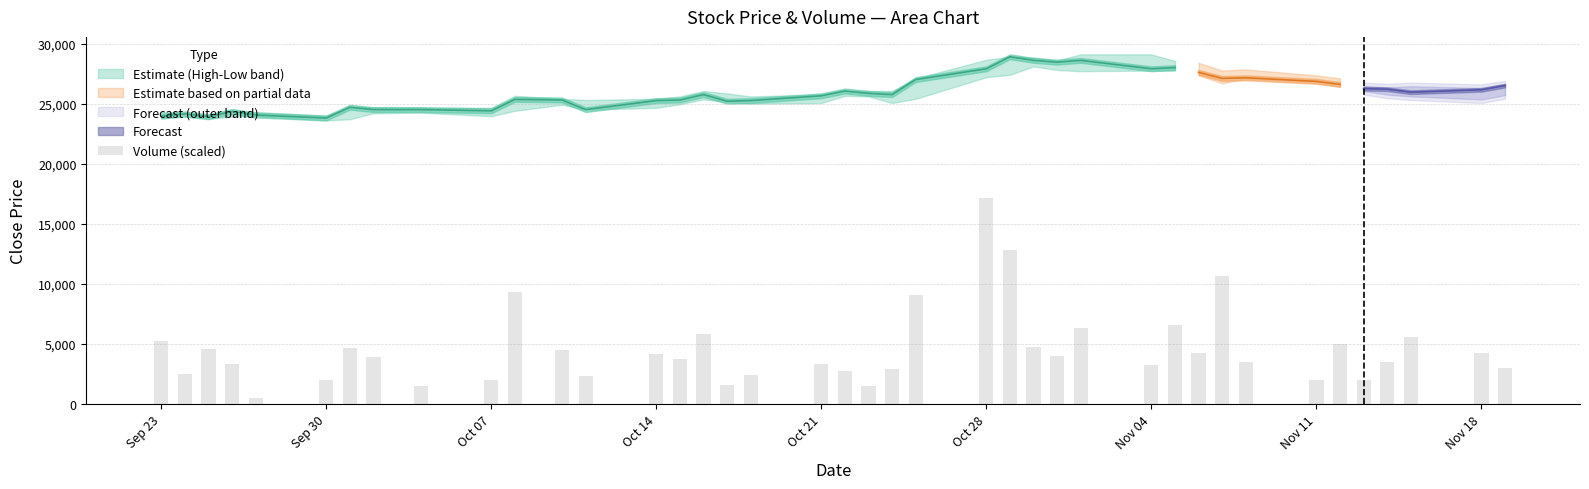

What is the value of the 20th bar from the left?

2754.6